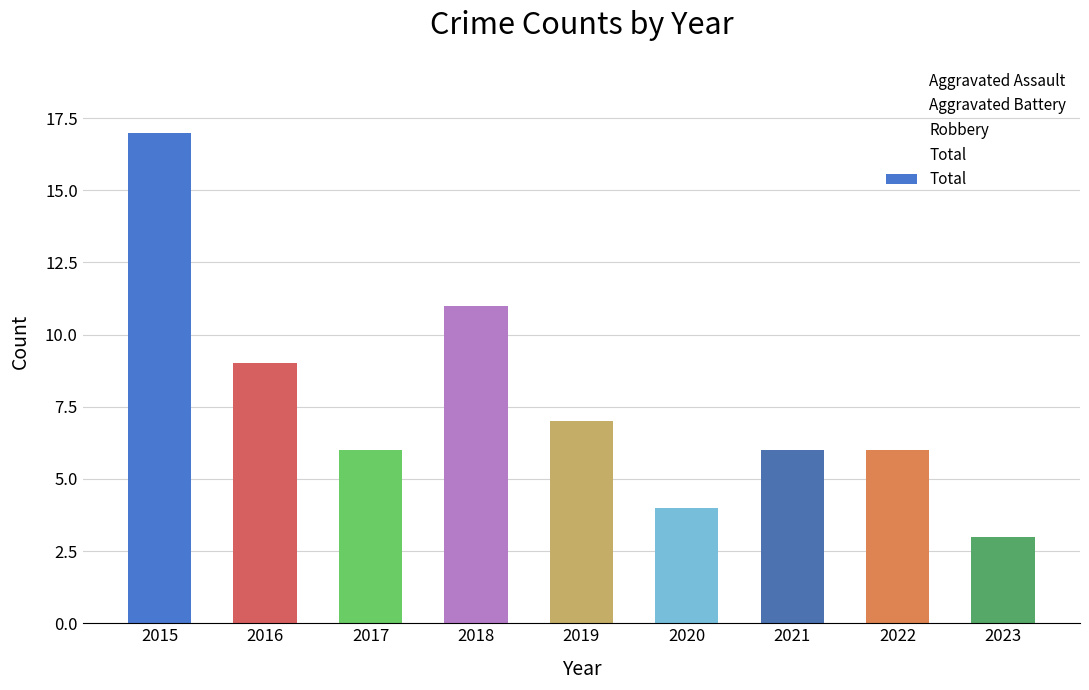

Reading left to right, extract all data points from this chart.

2015=17	2016=9	2017=6	2018=11	2019=7	2020=4	2021=6	2022=6	2023=3